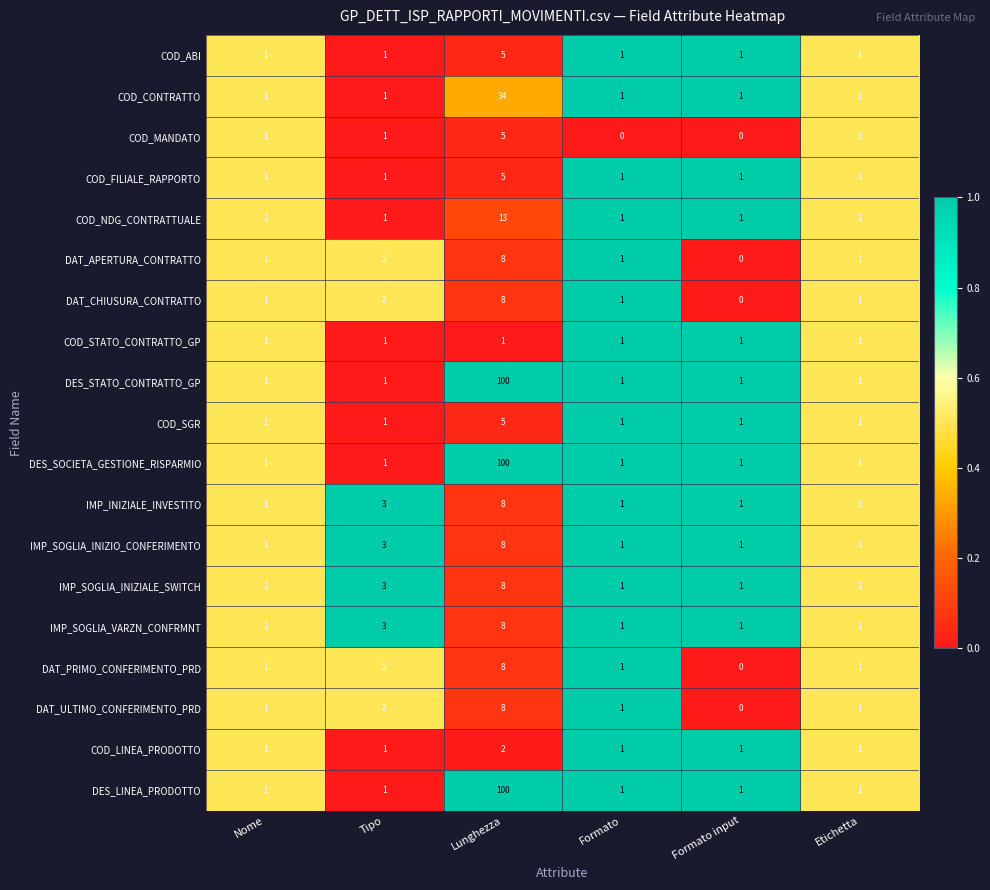

How many data points does each series have?

6